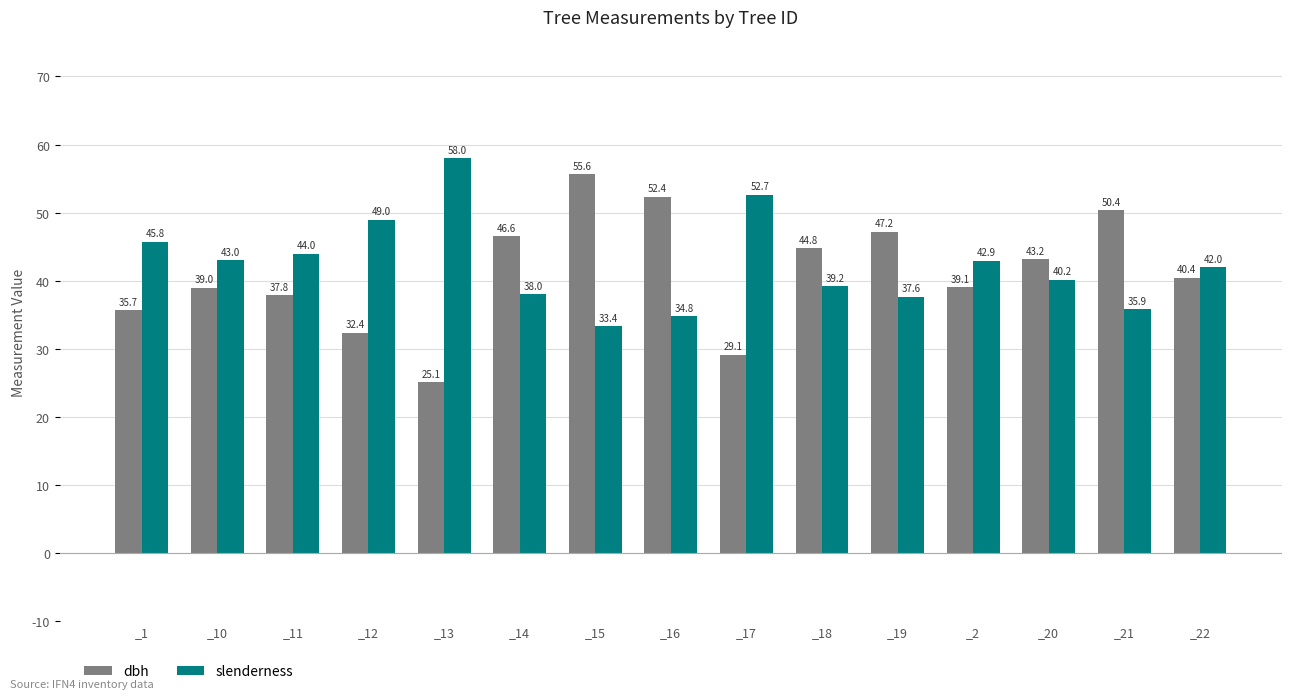

Which category has the lowest value in the slenderness series?

_15